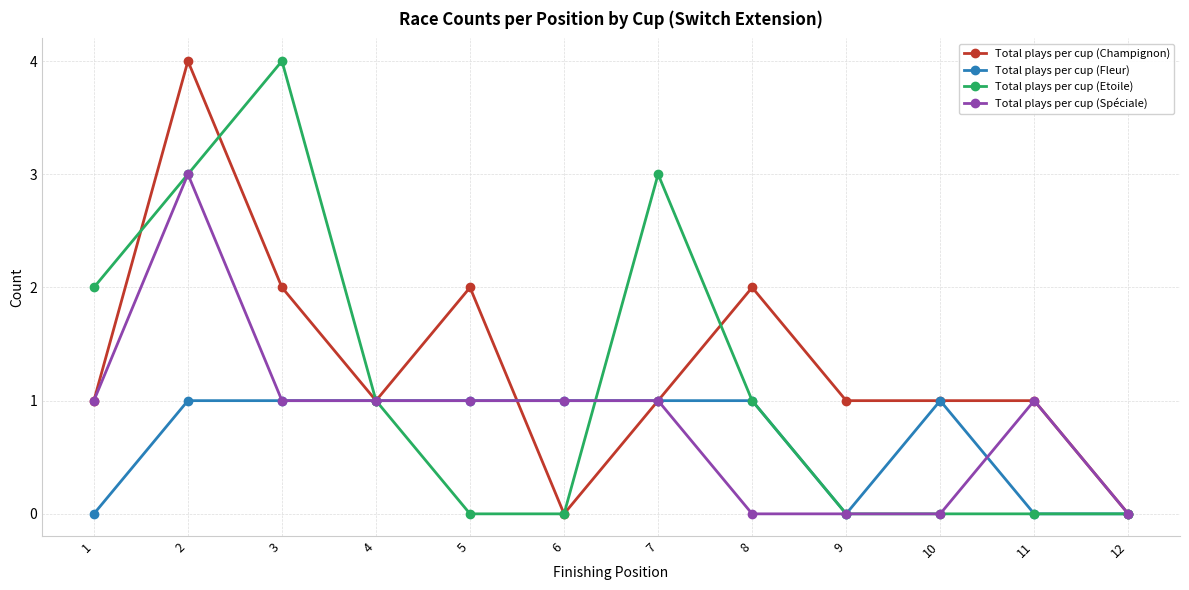

Reading left to right, what are all the values shown in this chart?

Total plays per cup (Champignon): 1	4	2	1	2	0	1	2	1	1	1	0
Total plays per cup (Fleur): 0	1	1	1	1	1	1	1	0	1	0	0
Total plays per cup (Etoile): 2	3	4	1	0	0	3	1	0	0	0	0
Total plays per cup (Spéciale): 1	3	1	1	1	1	1	0	0	0	1	0